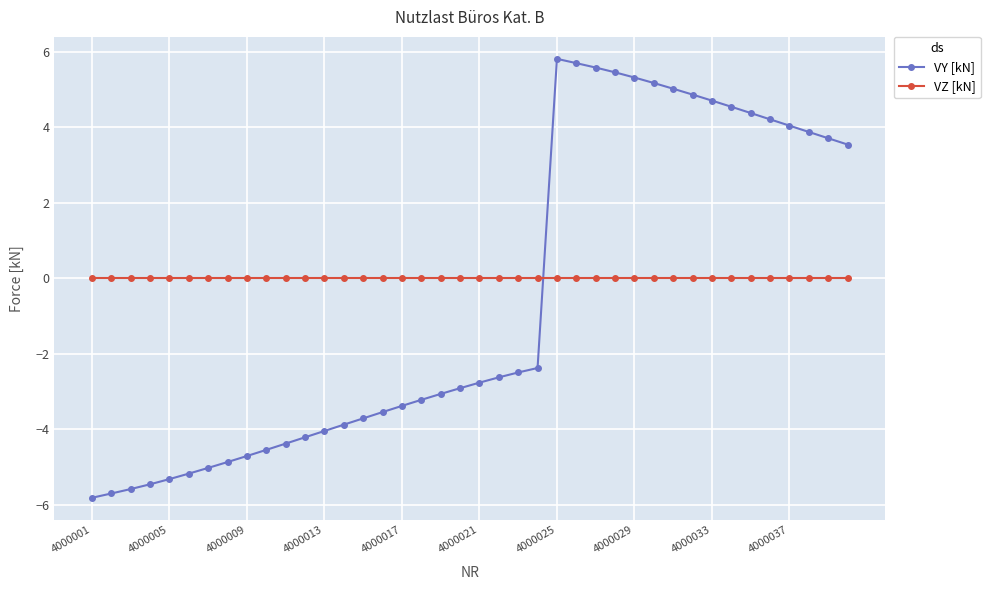

List the series in order of their peak value, lowest first.

VZ [kN], VY [kN]